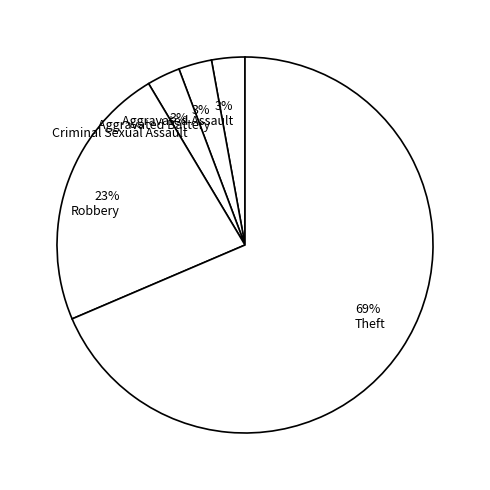

Which slice is the largest?

69% Theft